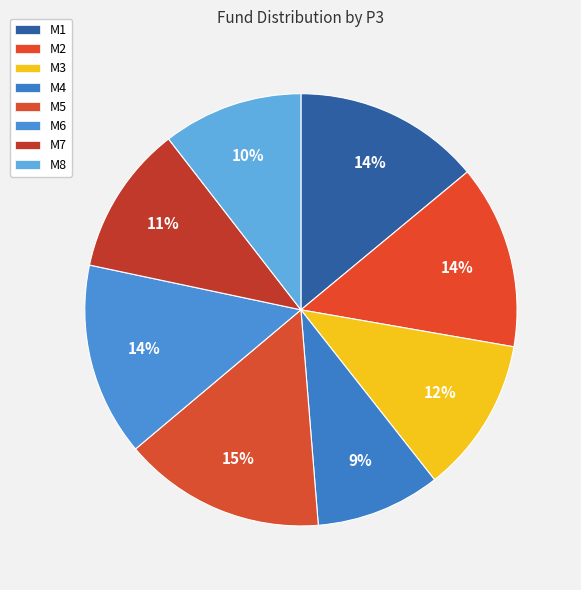

To the nearest percent, what is the combined percentage of M1 and M2?

28%